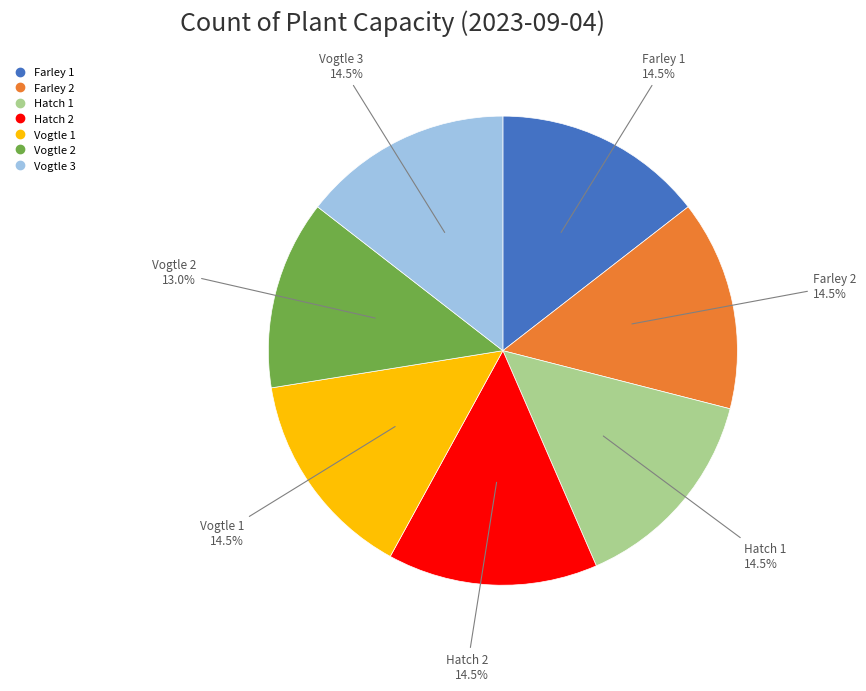

To the nearest percent, what is the average slice percentage?

14%